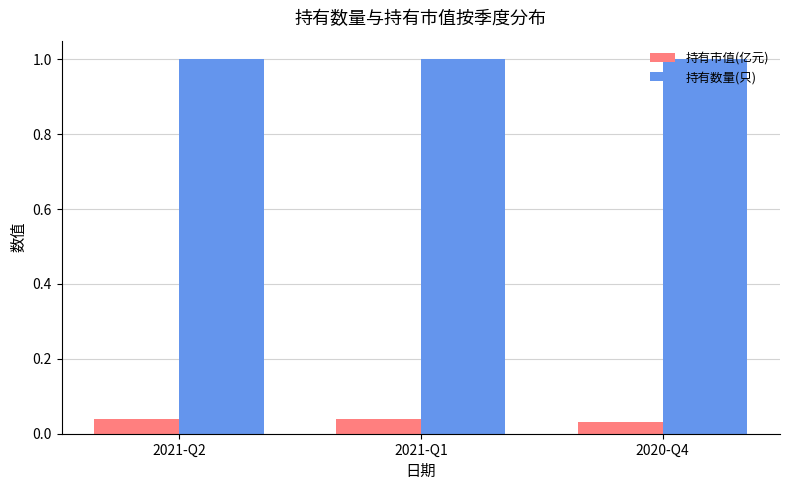

Rank the series by their maximum value, from highest to lowest.

持有数量(只), 持有市值(亿元)